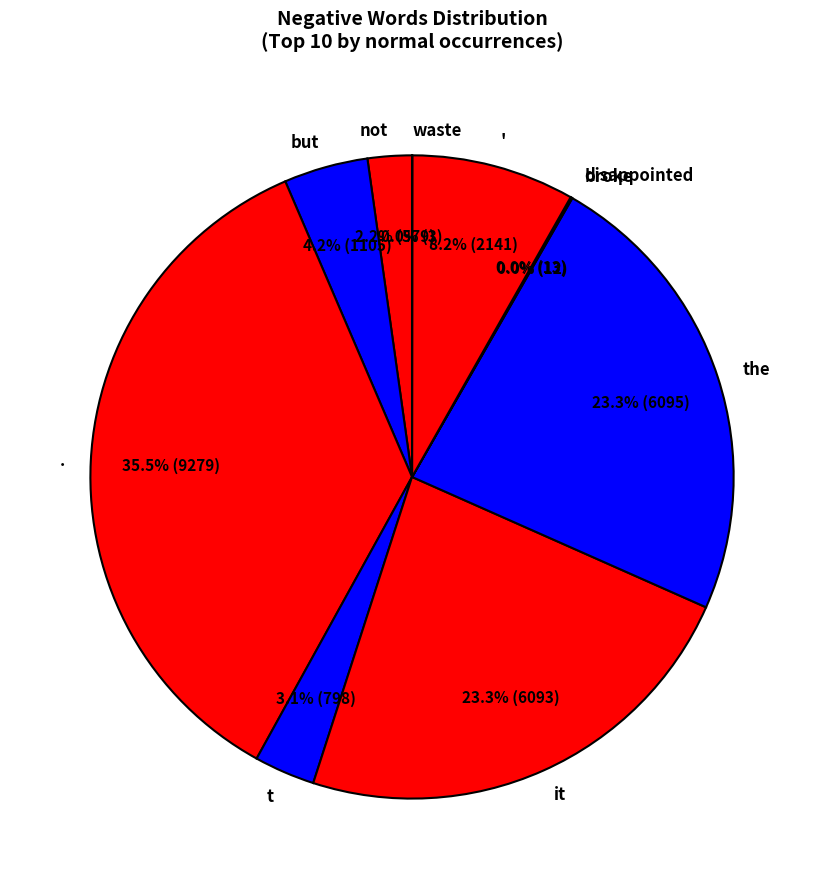

Which has a higher value, ' or but?

'